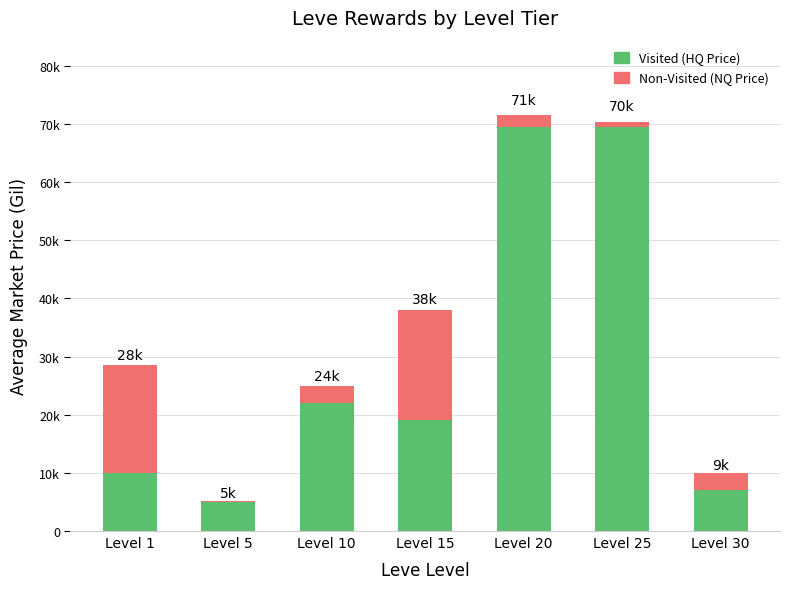

What is the value of the Visited (HQ Price) bar at the 4th from the left?

19000